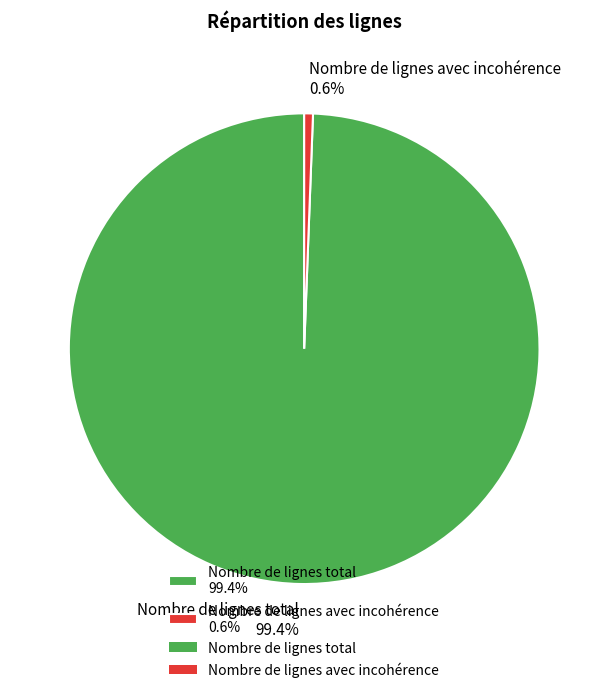

To the nearest percent, what is the combined percentage of Nombre de lignes total and Nombre de lignes avec incohérence?

100%